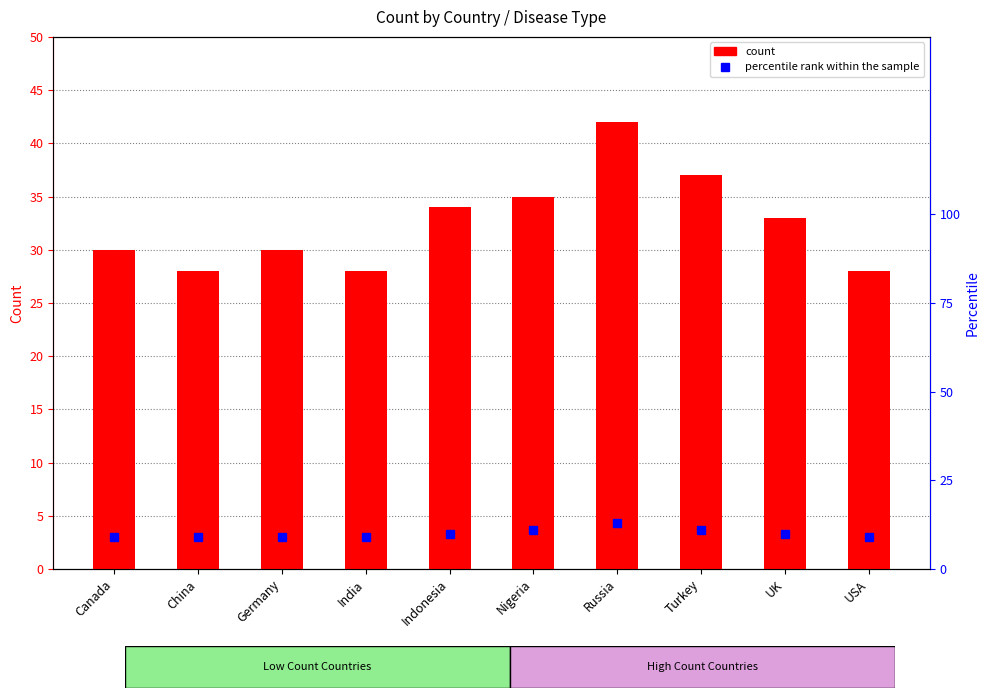

What is the label of the 2nd bar from the left?

China